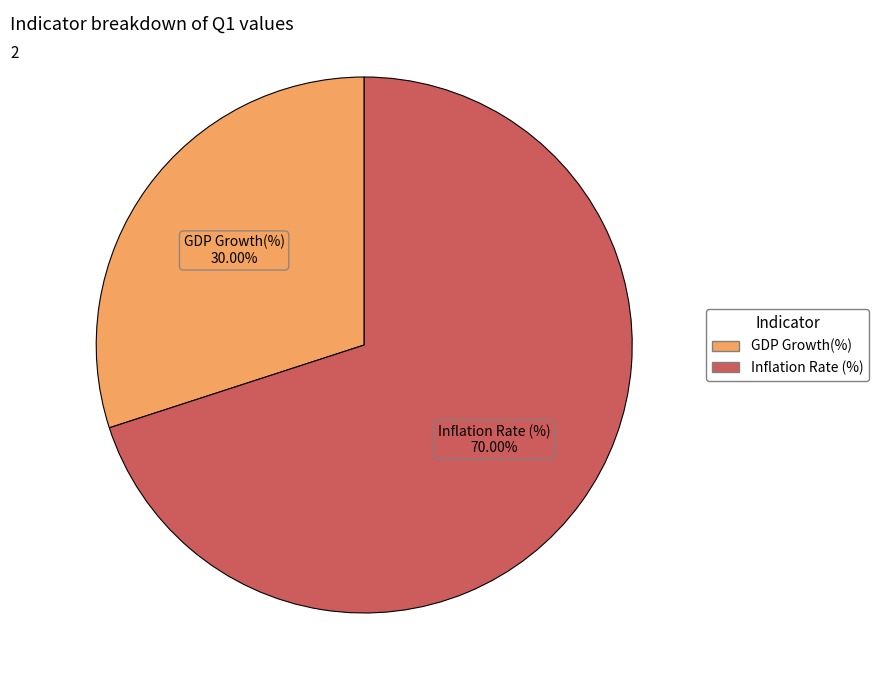

The Inflation Rate (%) slice represents 70% of the pie. True or false?

True